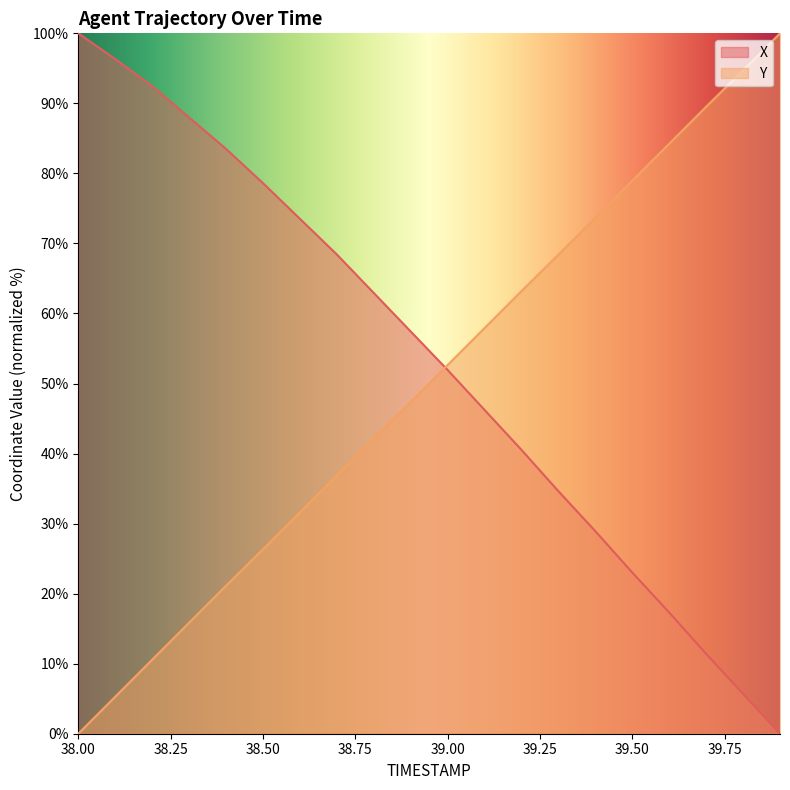

How many times do Y and X cross each other?

1